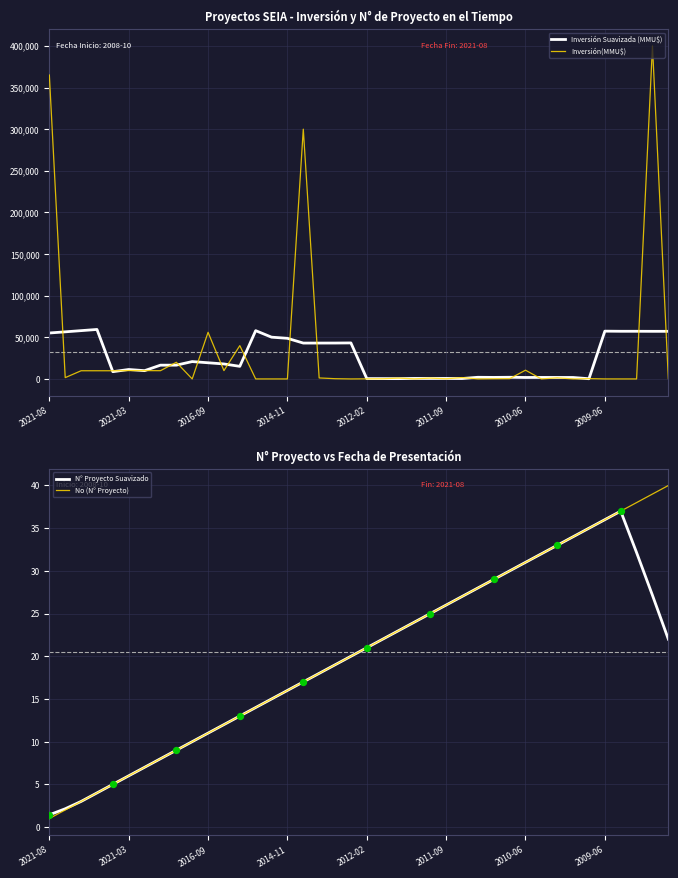

Is it true that N° Proyecto Suavizado equals 11.0 at 2016-09?

True